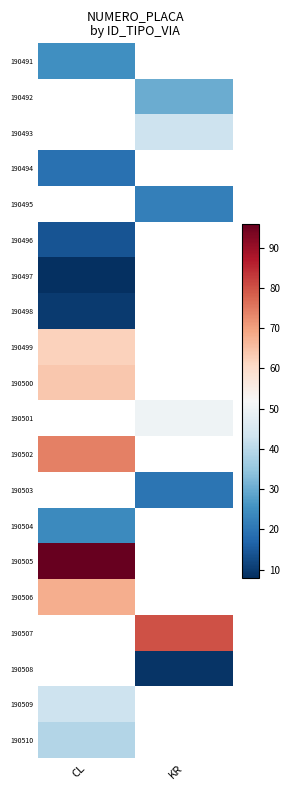

Which has a higher value, CL or KR?

KR